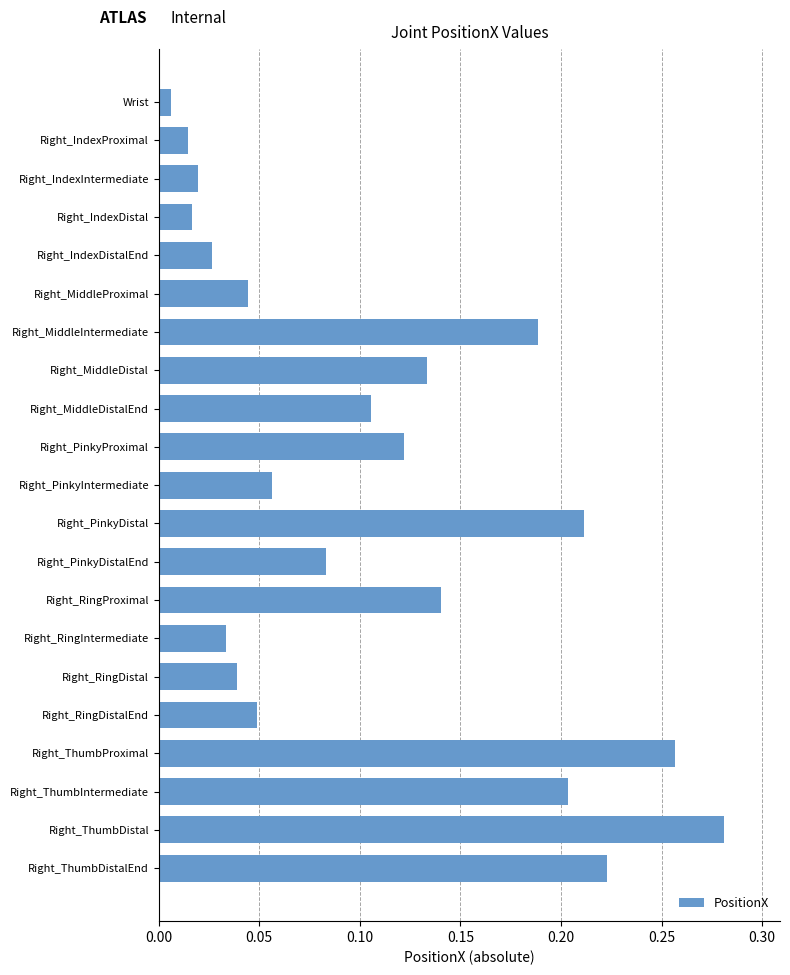

True or false: the data shows 0.2 at Right_ThumbDistal.

False